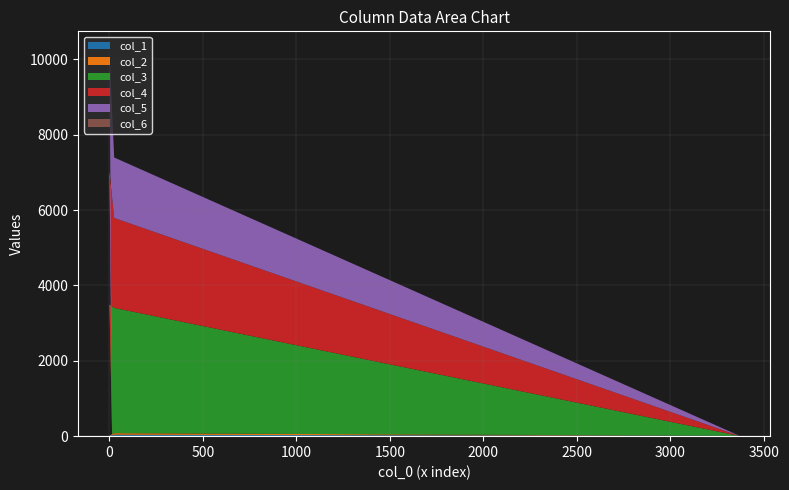

Reading left to right, extract all data points from this chart.

col_1: 38	5	0	2	0	0	14	1	38	9
col_2: 30	16	7	0	0	2	0	11	41	0
col_3: 4	0	10	1	0	0	10	3478	3324	0
col_4: 3	0	0	6	0	3	0	3524	2387	2
col_5: 6	6	6	8	2	13	6	3183	1604	6
col_6: 0	0	0	0	0	2	0	32	0	1